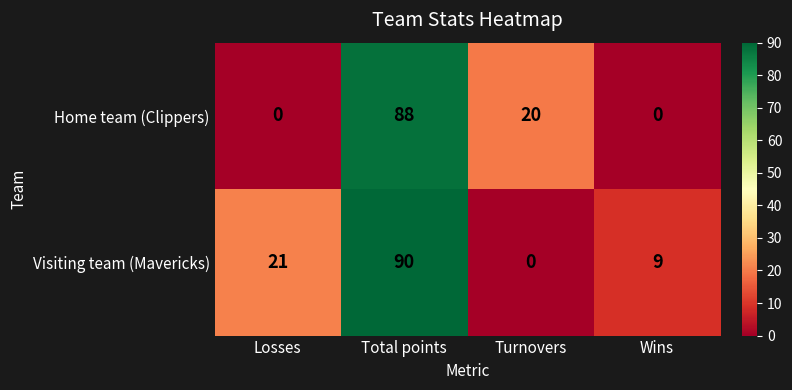

The value of Visiting team (Mavericks) at Wins is 6. True or false?

False